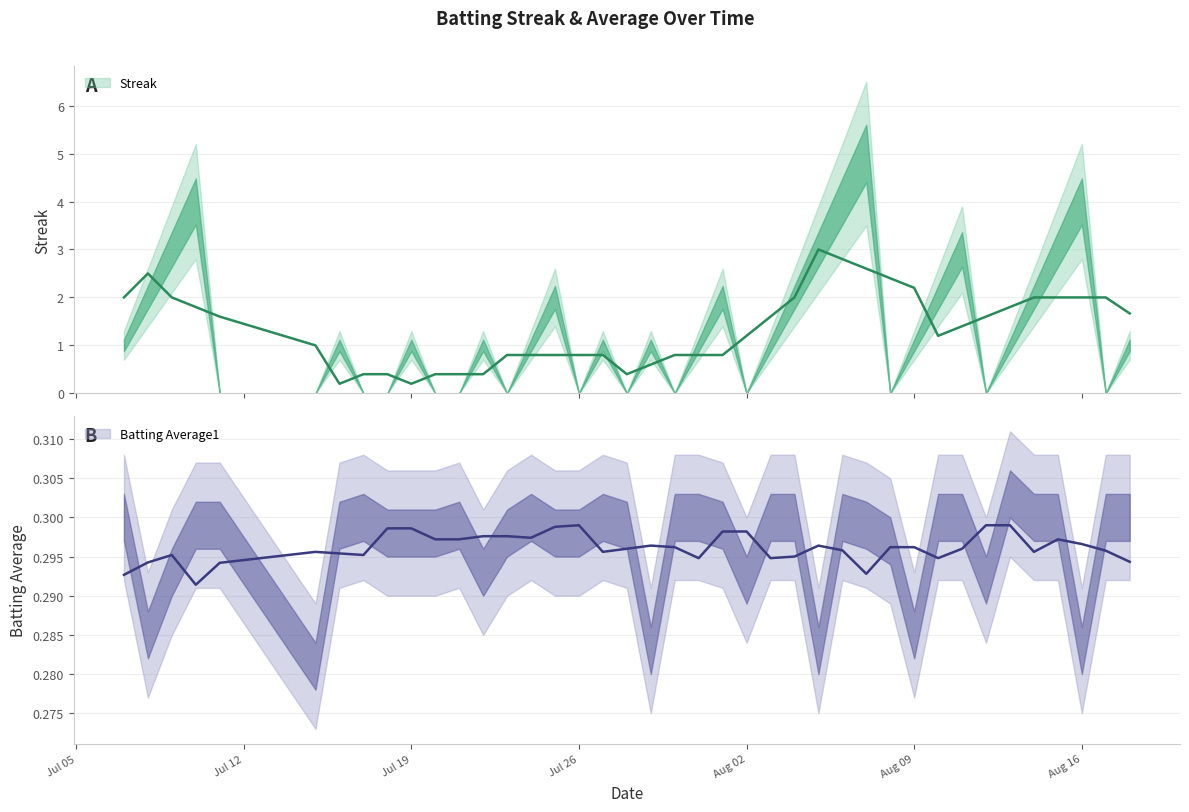

The value of Streak at 2010-08-18 is 1.3. True or false?

False